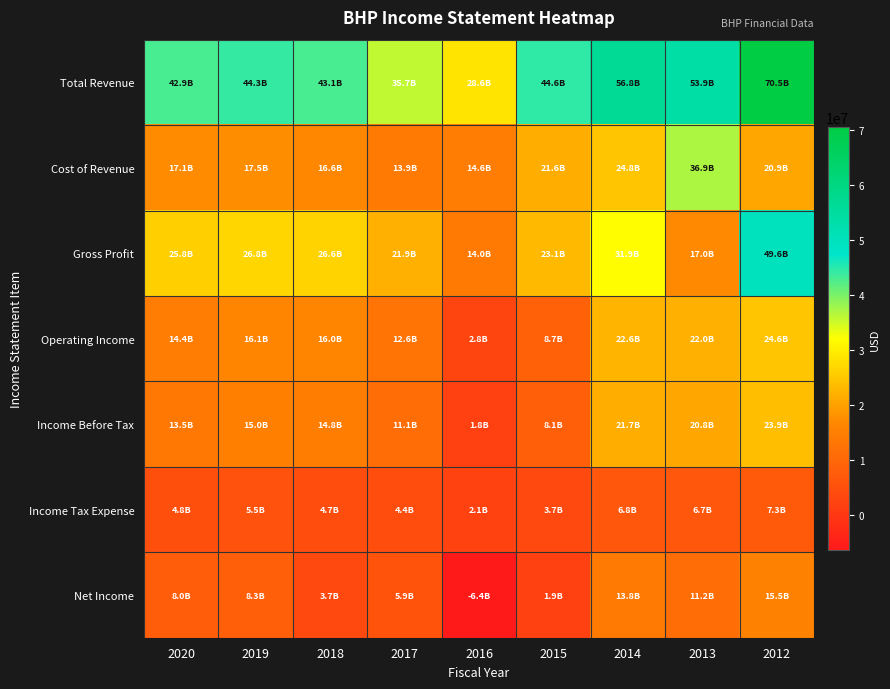

At which category does the chart reach its minimum across all series?

2016